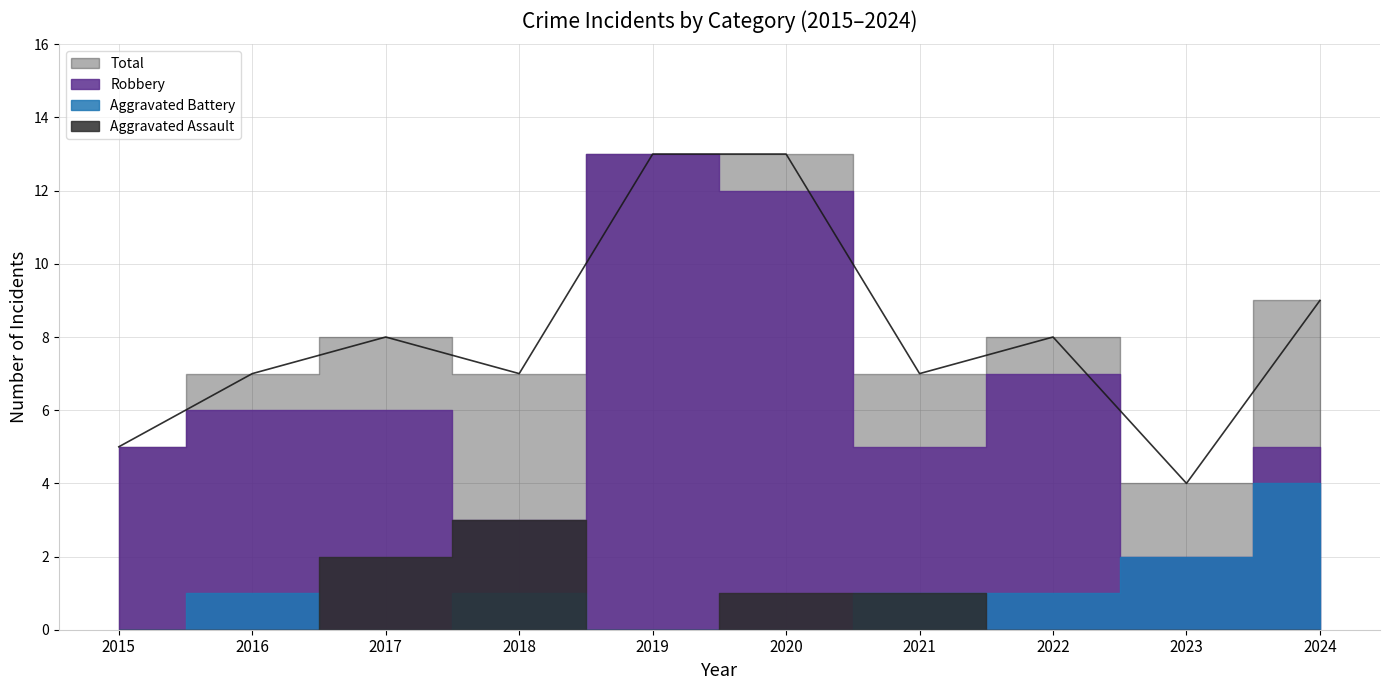

True or false: Aggravated Battery and Total intersect in this chart.

False